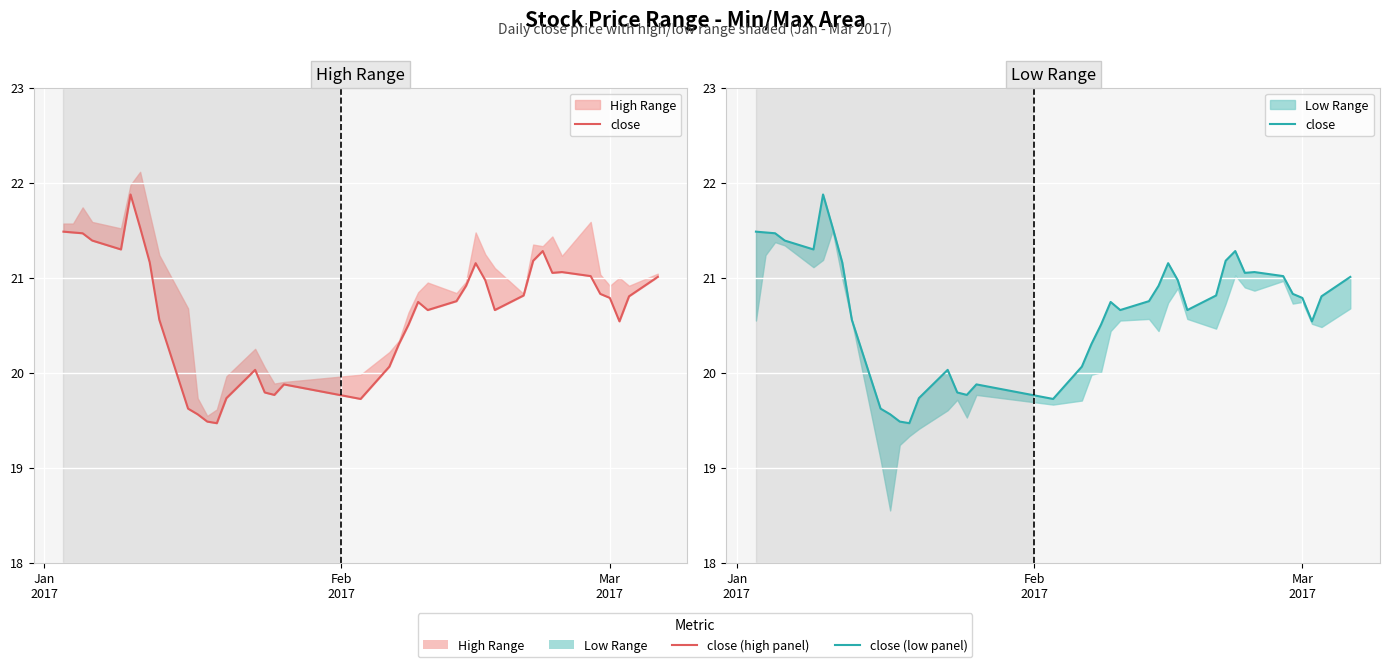

What is the sum of all values?

826.3